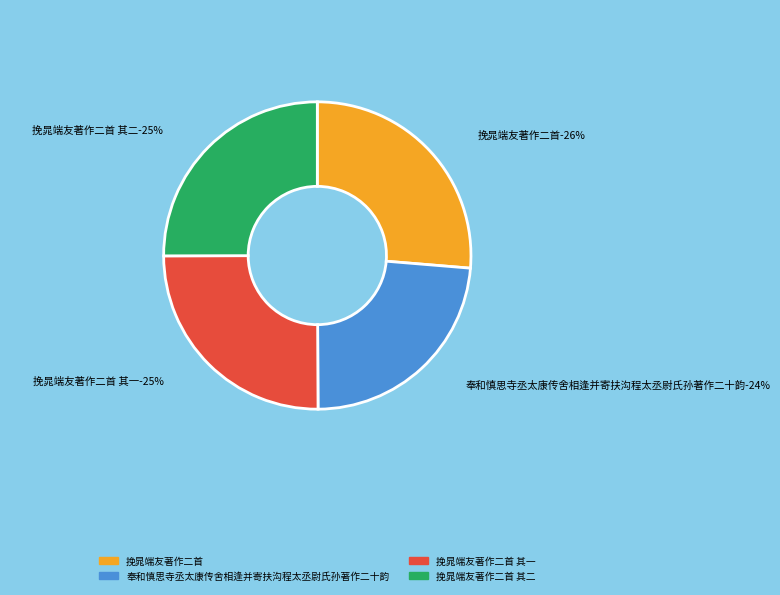

The 挽晁端友著作二首 其一 slice represents 25% of the pie. True or false?

True